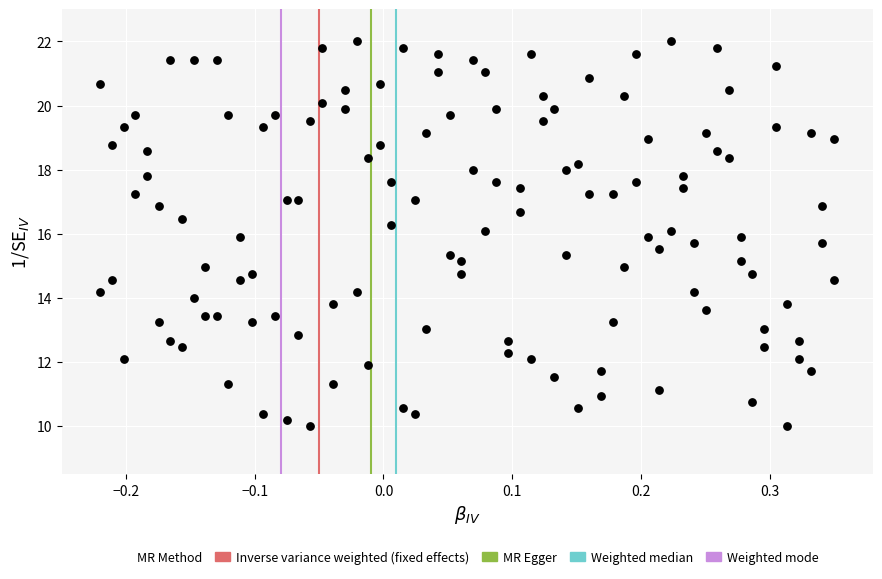

What is the range of X values (max minus min)?

0.6